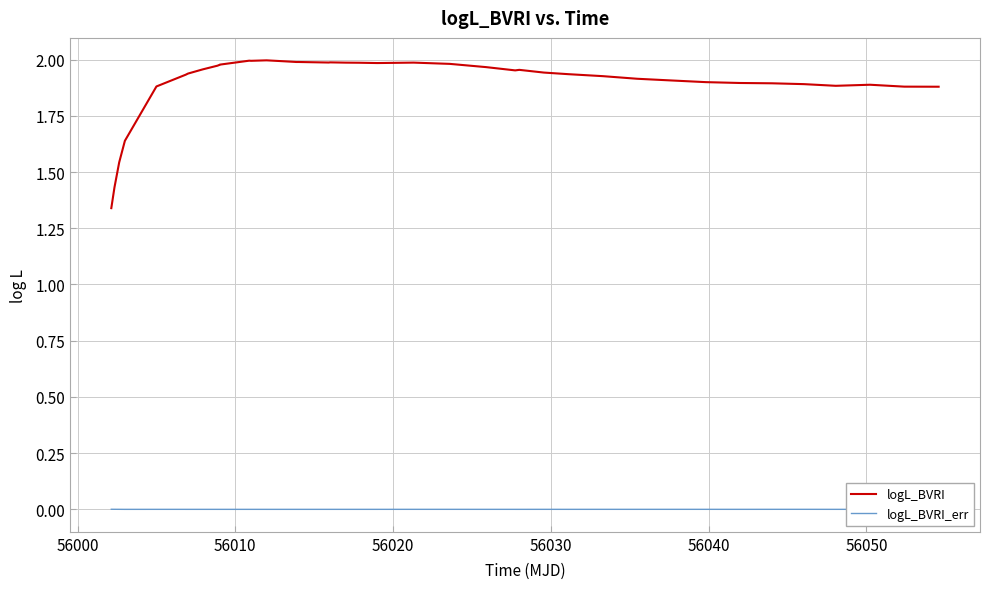

Rank the series by their average value, from lowest to highest.

logL_BVRI_err, logL_BVRI